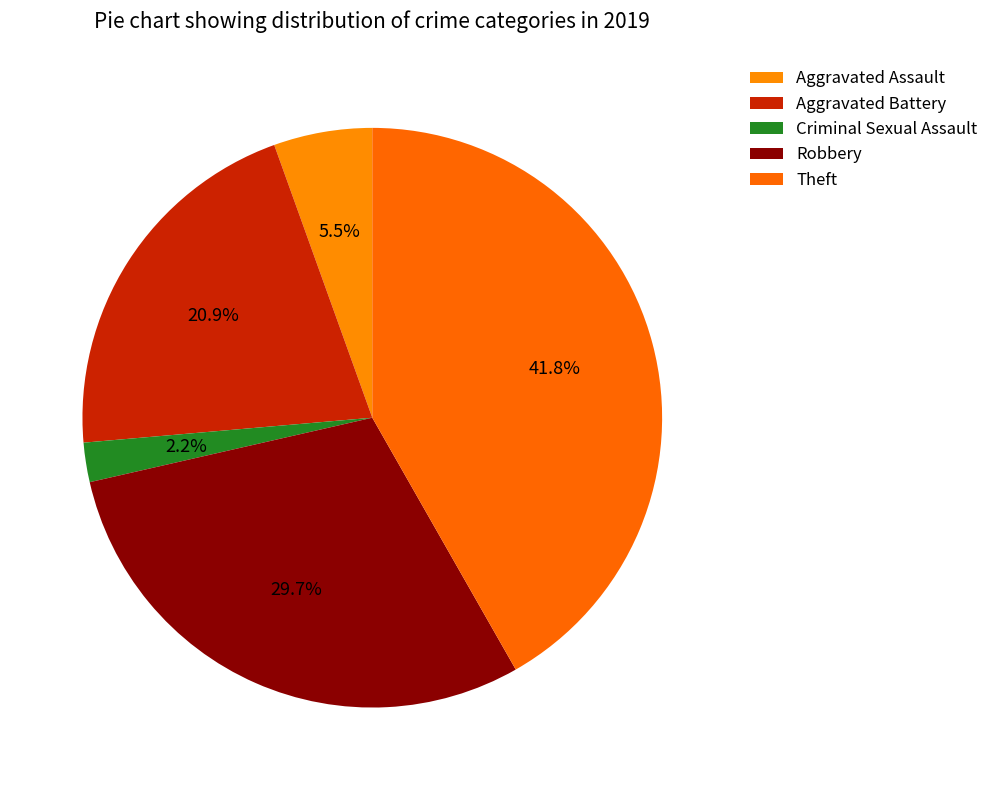

How many slices are in this pie chart?

5